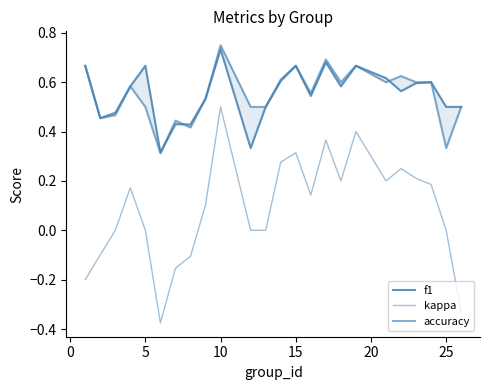

The value of f1 at 5 is 0.7. True or false?

True